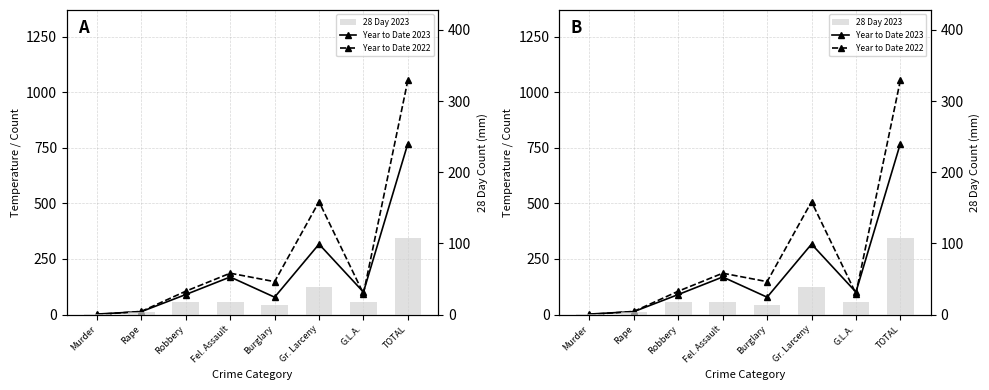

At how many categories does at least one series exceed 55?

6